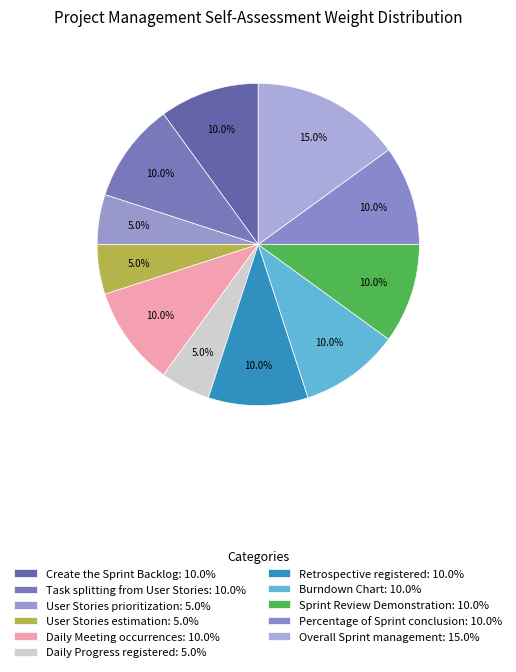

How many segments does this pie chart have?

11